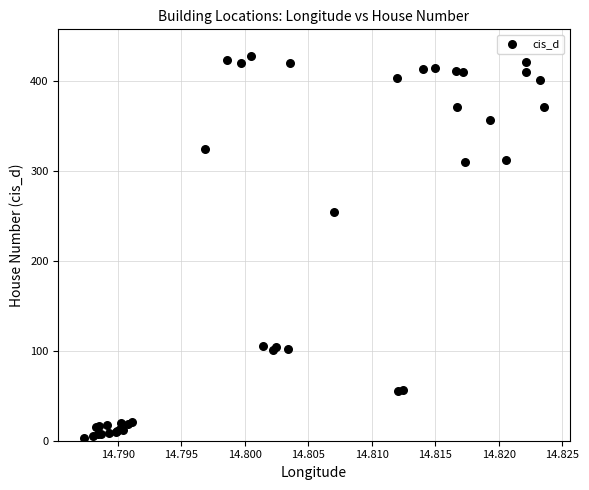

What Y value in the scatter plot is closest to 215?

255